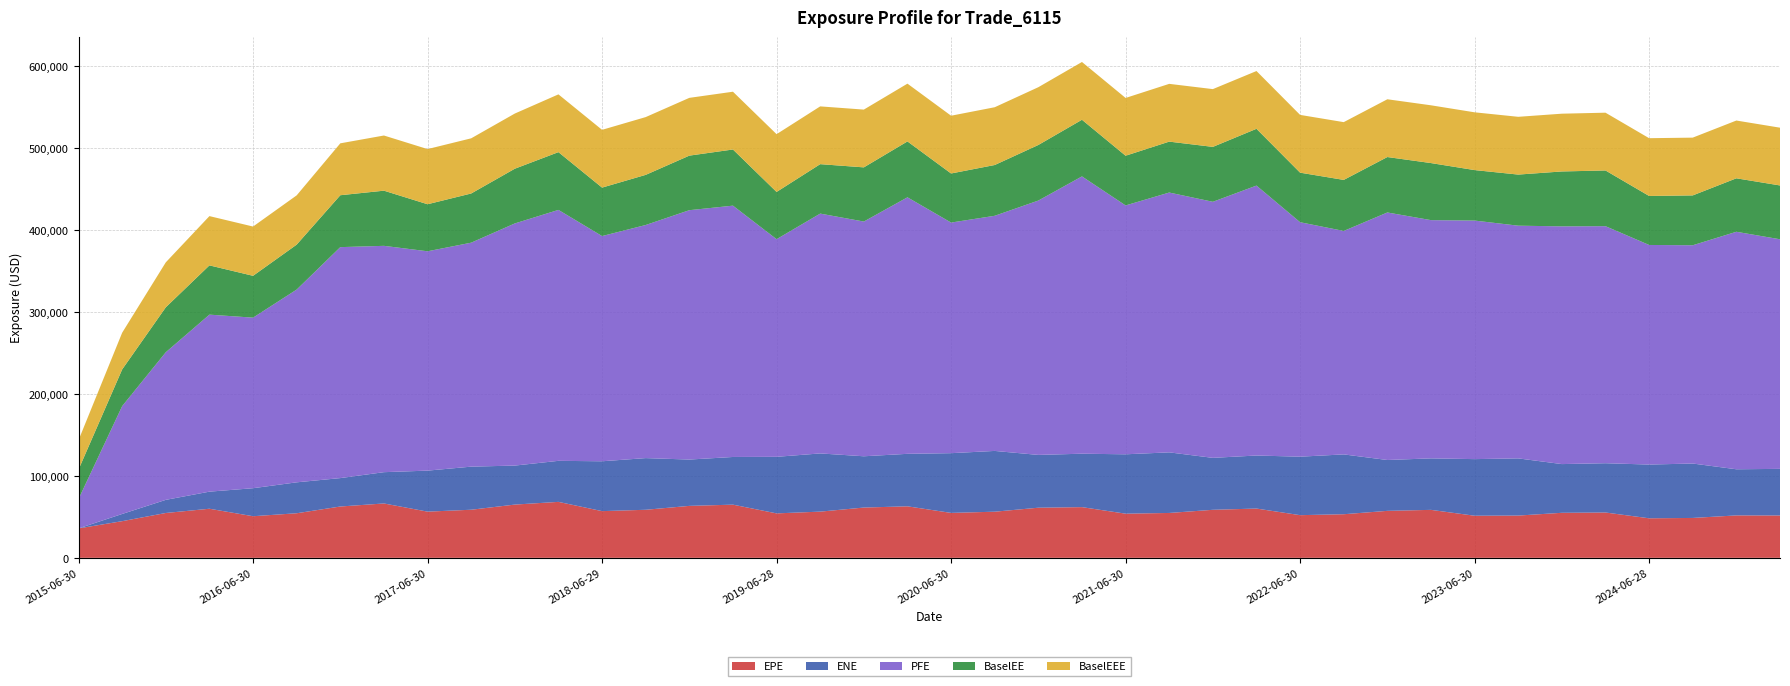

Reading left to right, extract all data points from this chart.

EPE: 35929.5	44769.3	54762.3	59942.7	50805.9	54436.2	62669.7	66386.8	56413.7	58727.3	65018.2	68325.2	57033.3	58675.8	63439.0	64930.7	54280.1	56419.0	61395.4	62896.3	54860.6	56330.6	61203.4	61908.4	53917.4	54802.3	58649.5	60174.4	52099.0	53240.5	57360.0	58573.7	51405.2	51611.1	54987.6	55352.0	48277.8	48705.9	51799.5	51709.1
ENE: 0.0	8800.7	16033.4	20860.6	34202.6	37762.3	34691.5	38202.1	50064.8	52609.8	47626.5	50105.0	60866.6	63091.4	56560.6	58214.8	69044.4	71057.0	62604.5	64094.1	72925.8	74201.1	64454.0	65223.9	72493.8	73977.8	63416.0	64743.9	71405.9	73045.6	62082.2	62867.6	69116.9	69808.7	59474.6	60164.3	65608.5	66438.3	56329.0	56919.6
PFE: 35929.5	131659.0	180219.0	216112.0	208237.0	235336.0	281974.0	276322.0	267793.0	273436.0	295622.0	306351.0	274958.0	284577.0	304441.0	306830.0	265714.0	292800.0	286568.0	313177.0	281543.0	287071.0	310542.0	338559.0	303840.0	317205.0	312619.0	329558.0	286251.0	272803.0	302200.0	290854.0	291240.0	284099.0	290239.0	289407.0	268099.0	266478.0	289956.0	280302.0
BaselEE: 35929.5	44814.8	54873.7	60148.9	51076.3	54857.7	63365.6	67350.9	57426.4	60059.8	66805.9	70529.9	59153.3	61222.2	66605.8	68570.5	57669.6	60365.5	66146.5	68229.3	59921.3	61991.4	67863.5	69153.1	60677.6	62160.7	67044.7	69325.9	60491.9	62319.1	67681.1	69668.9	61634.4	62391.6	67022.2	68017.2	59819.5	60869.1	65280.4	65703.3
BaselEEE: 35929.5	44814.8	54873.7	60148.9	60148.9	60148.9	63365.6	67350.9	67350.9	67350.9	67350.9	70529.9	70529.9	70529.9	70529.9	70529.9	70529.9	70529.9	70529.9	70529.9	70529.9	70529.9	70529.9	70529.9	70529.9	70529.9	70529.9	70529.9	70529.9	70529.9	70529.9	70529.9	70529.9	70529.9	70529.9	70529.9	70529.9	70529.9	70529.9	70529.9